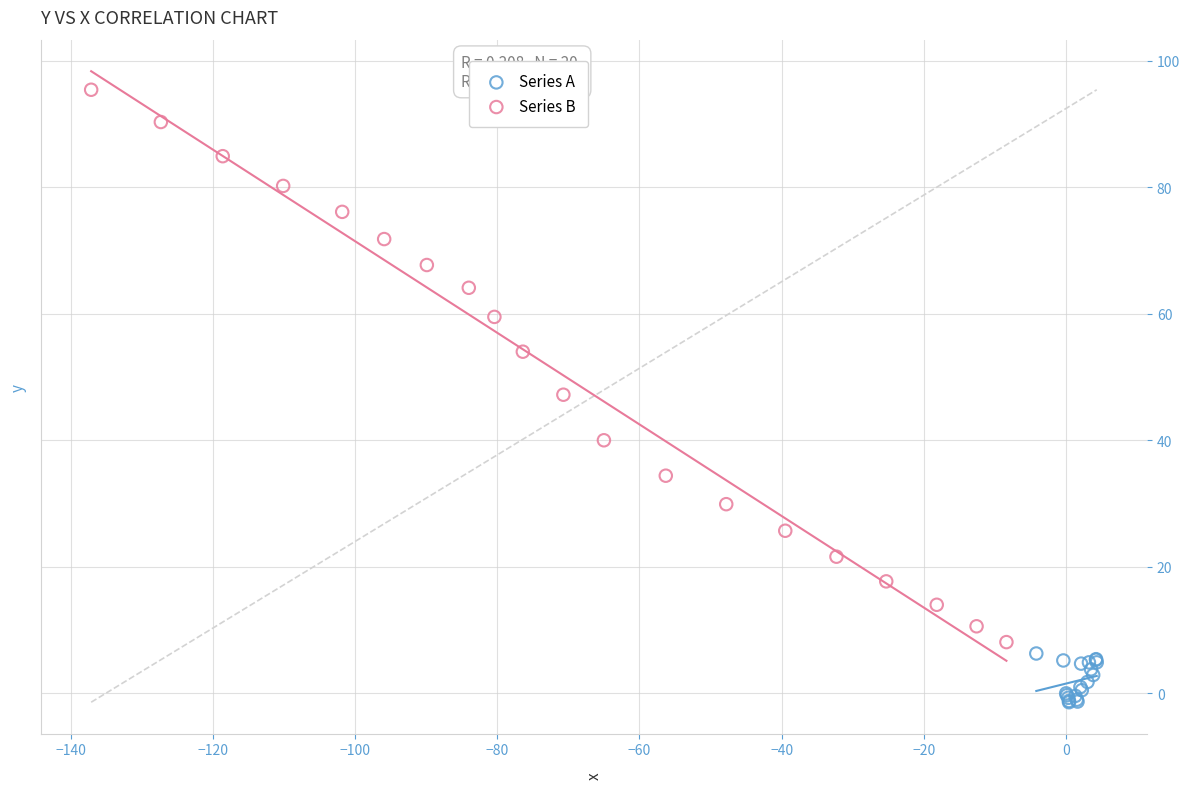

Which series has the widest spread of Y values?

Series B